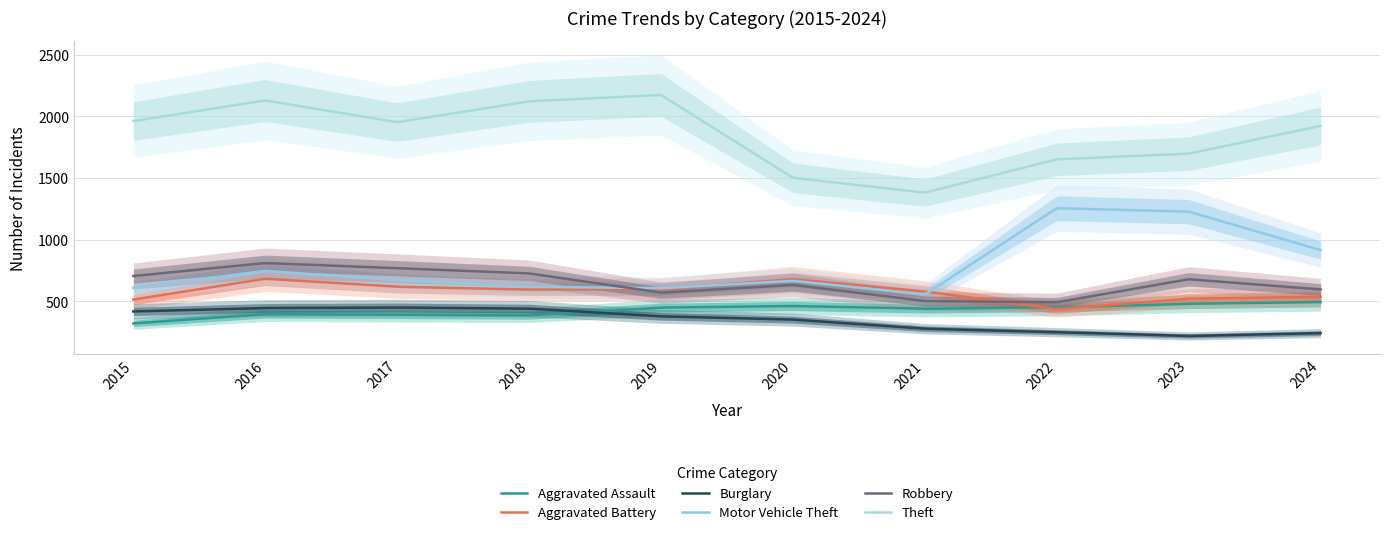

What is the difference between the highest and lowest values at 2024?

1680